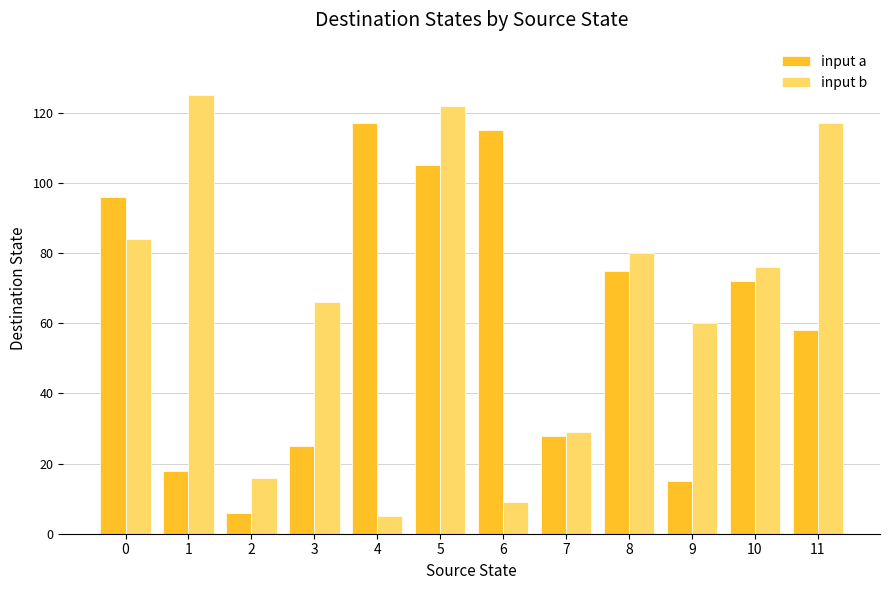

Which series has the widest spread of values?

input b